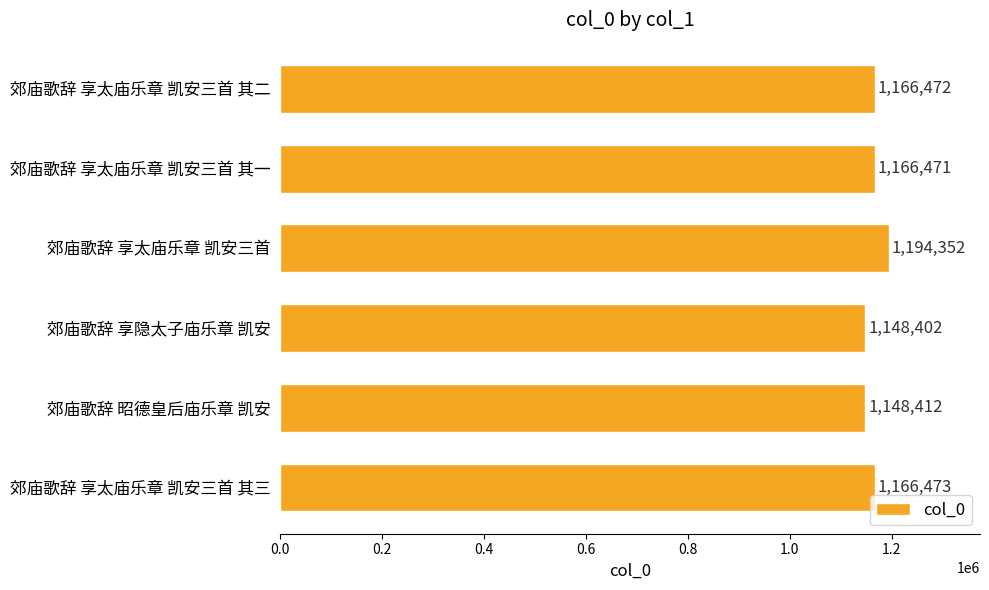

What is the difference between the second highest and minimum values?

18071